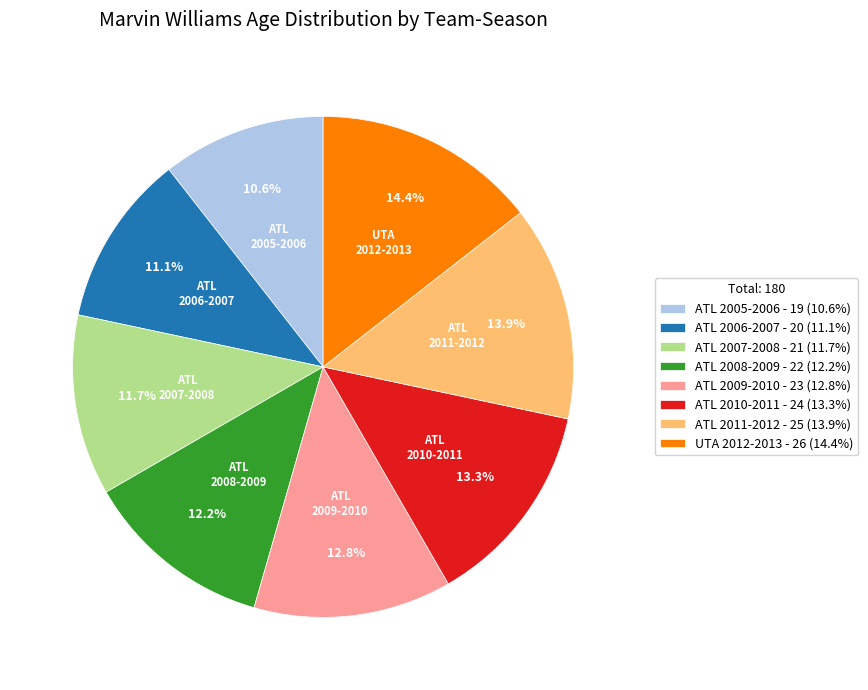

Do UTA 2012-2013 and ATL 2006-2007 together represent more than half of the pie?

No